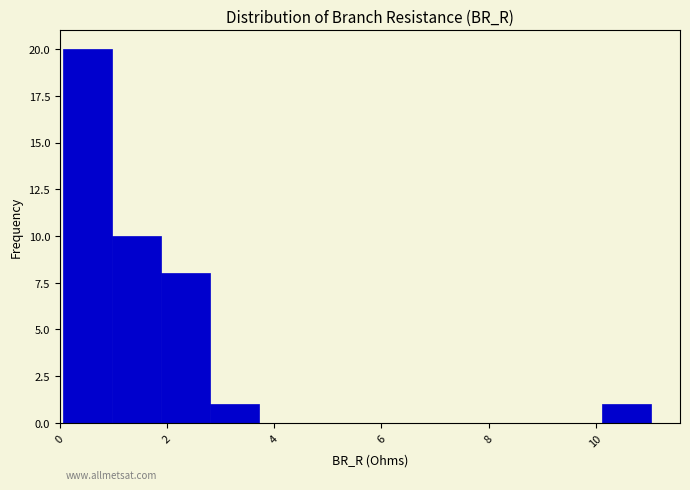

How tall is the bar that spans 10.2 to 11.0 on the x-axis? Neither the bar edges nor the heights are printed on the chart, so give them approximately, as read against the axes.

1